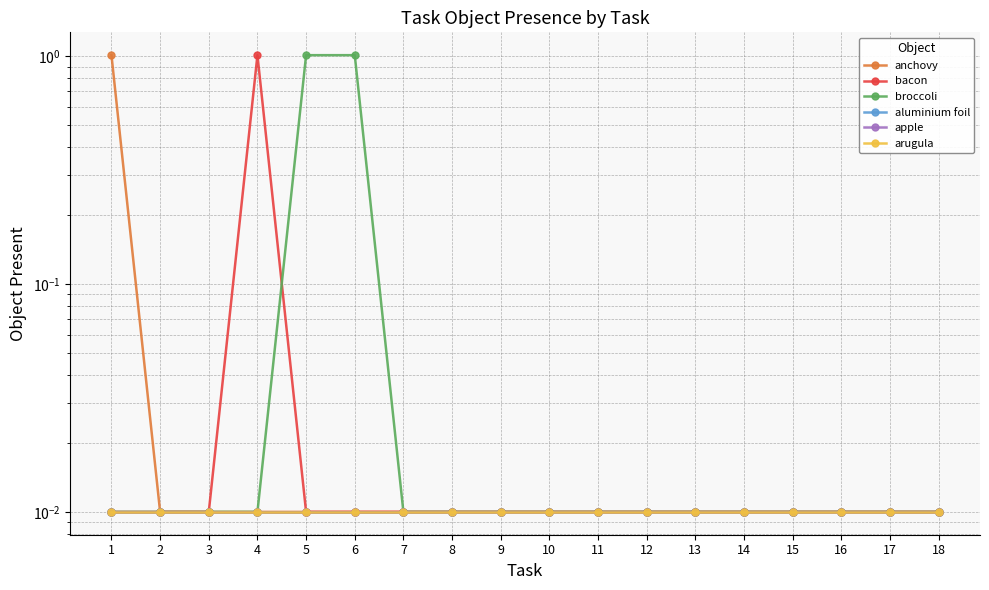

Reading left to right, what are all the values shown in this chart?

anchovy: 1.0	0.0	0.0	0.0	0.0	0.0	0.0	0.0	0.0	0.0	0.0	0.0	0.0	0.0	0.0	0.0	0.0	0.0
bacon: 0.0	0.0	0.0	1.0	0.0	0.0	0.0	0.0	0.0	0.0	0.0	0.0	0.0	0.0	0.0	0.0	0.0	0.0
broccoli: 0.0	0.0	0.0	0.0	1.0	1.0	0.0	0.0	0.0	0.0	0.0	0.0	0.0	0.0	0.0	0.0	0.0	0.0
aluminium foil: 0.0	0.0	0.0	0.0	0.0	0.0	0.0	0.0	0.0	0.0	0.0	0.0	0.0	0.0	0.0	0.0	0.0	0.0
apple: 0.0	0.0	0.0	0.0	0.0	0.0	0.0	0.0	0.0	0.0	0.0	0.0	0.0	0.0	0.0	0.0	0.0	0.0
arugula: 0.0	0.0	0.0	0.0	0.0	0.0	0.0	0.0	0.0	0.0	0.0	0.0	0.0	0.0	0.0	0.0	0.0	0.0